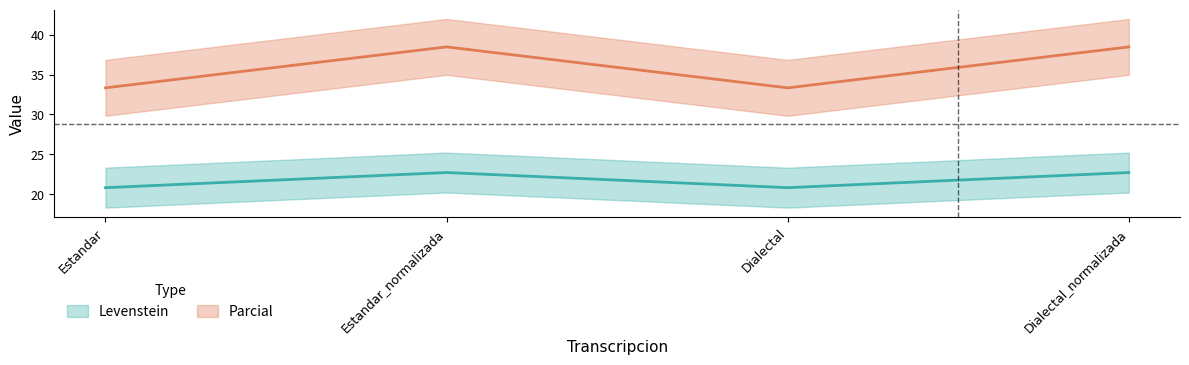

Count the number of data series in this chart.

2